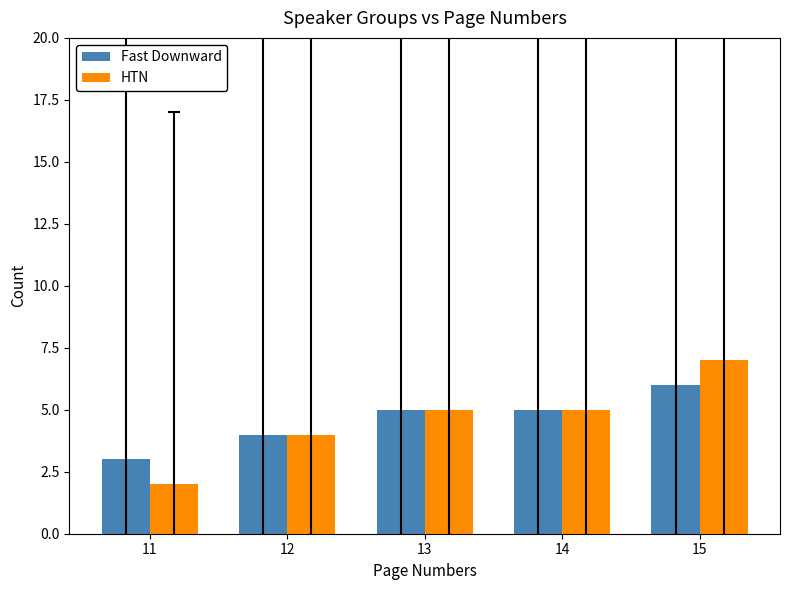

The Fast Downward series shows 3 at 14. True or false?

False